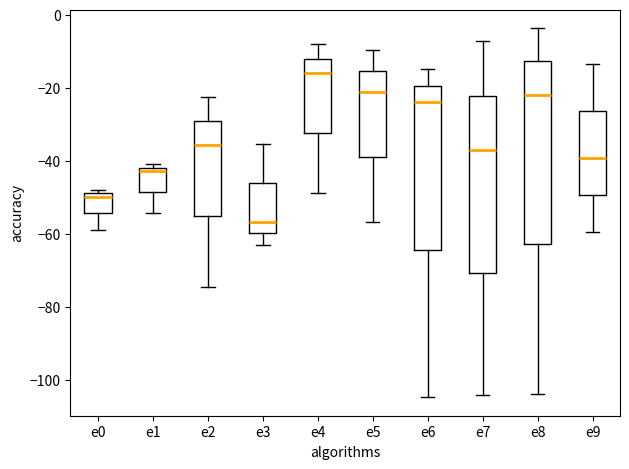

Reading left to right, read every box against the y-axis: the position of its median line, the range the box covers, and the ends of its whiskers. The values are not printed on the chart, so give them approximately, as read against the axis.

e0: median -50, box -54 to -48, whiskers -58 to -48 (just above the box's upper edge)
e1: median -42 (just below the box's upper edge), box -48 to -42, whiskers -54 to -40
e2: median -36, box -56 to -30, whiskers -74 to -22
e3: median -56, box -60 to -46, whiskers -62 to -36
e4: median -16, box -32 to -12, whiskers -48 to -8
e5: median -22, box -38 to -16, whiskers -56 to -10
e6: median -24, box -64 to -20, whiskers -104 to -14
e7: median -38, box -70 to -22, whiskers -104 to -8
e8: median -22, box -62 to -12, whiskers -104 to -4
e9: median -40, box -50 to -26, whiskers -60 to -14